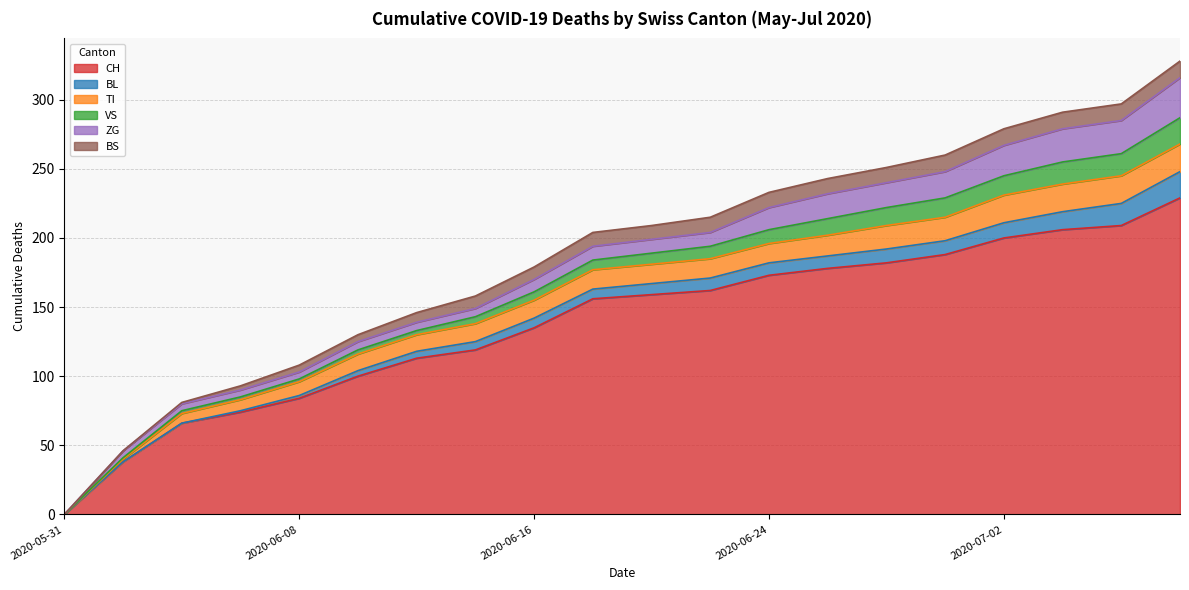

How many lines are shown in the chart?

6